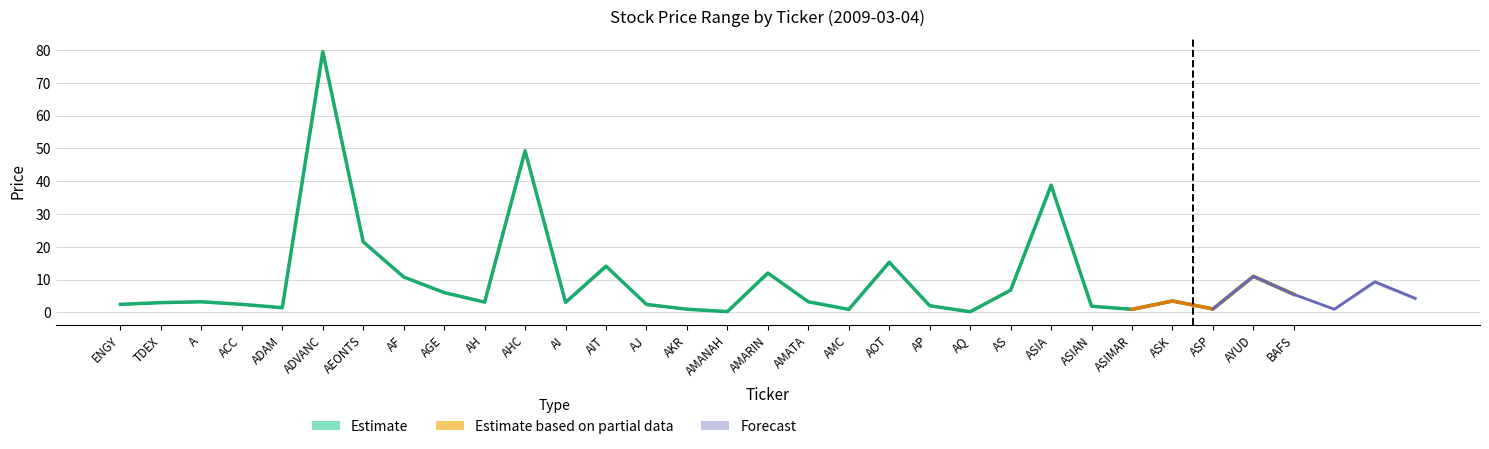

In HIGH, how many points are lower than both neighbors (excluding endpoints)?

8